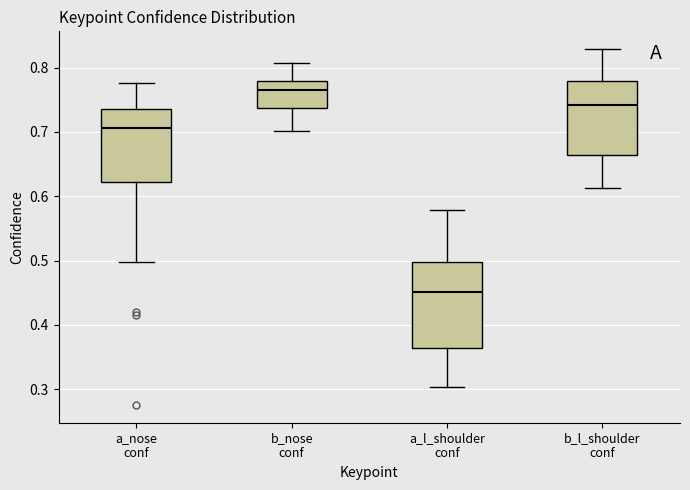

Which box's median line is the highest?

b_nose conf